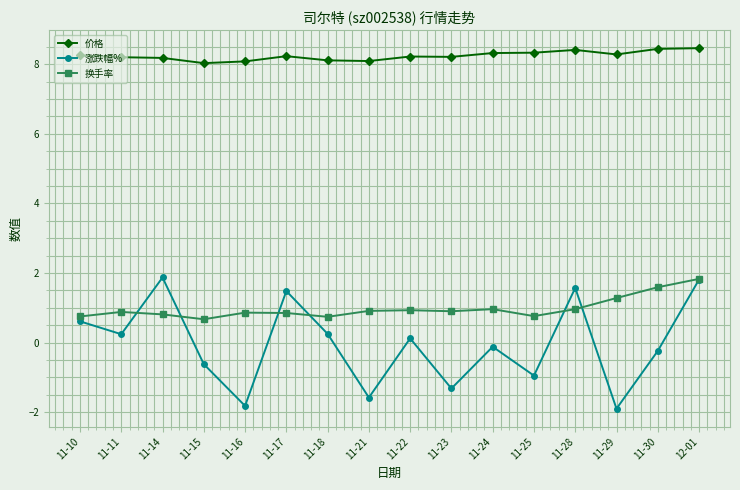

Between 11-10 and 11-28, which series saw the biggest shift?

涨跌幅%